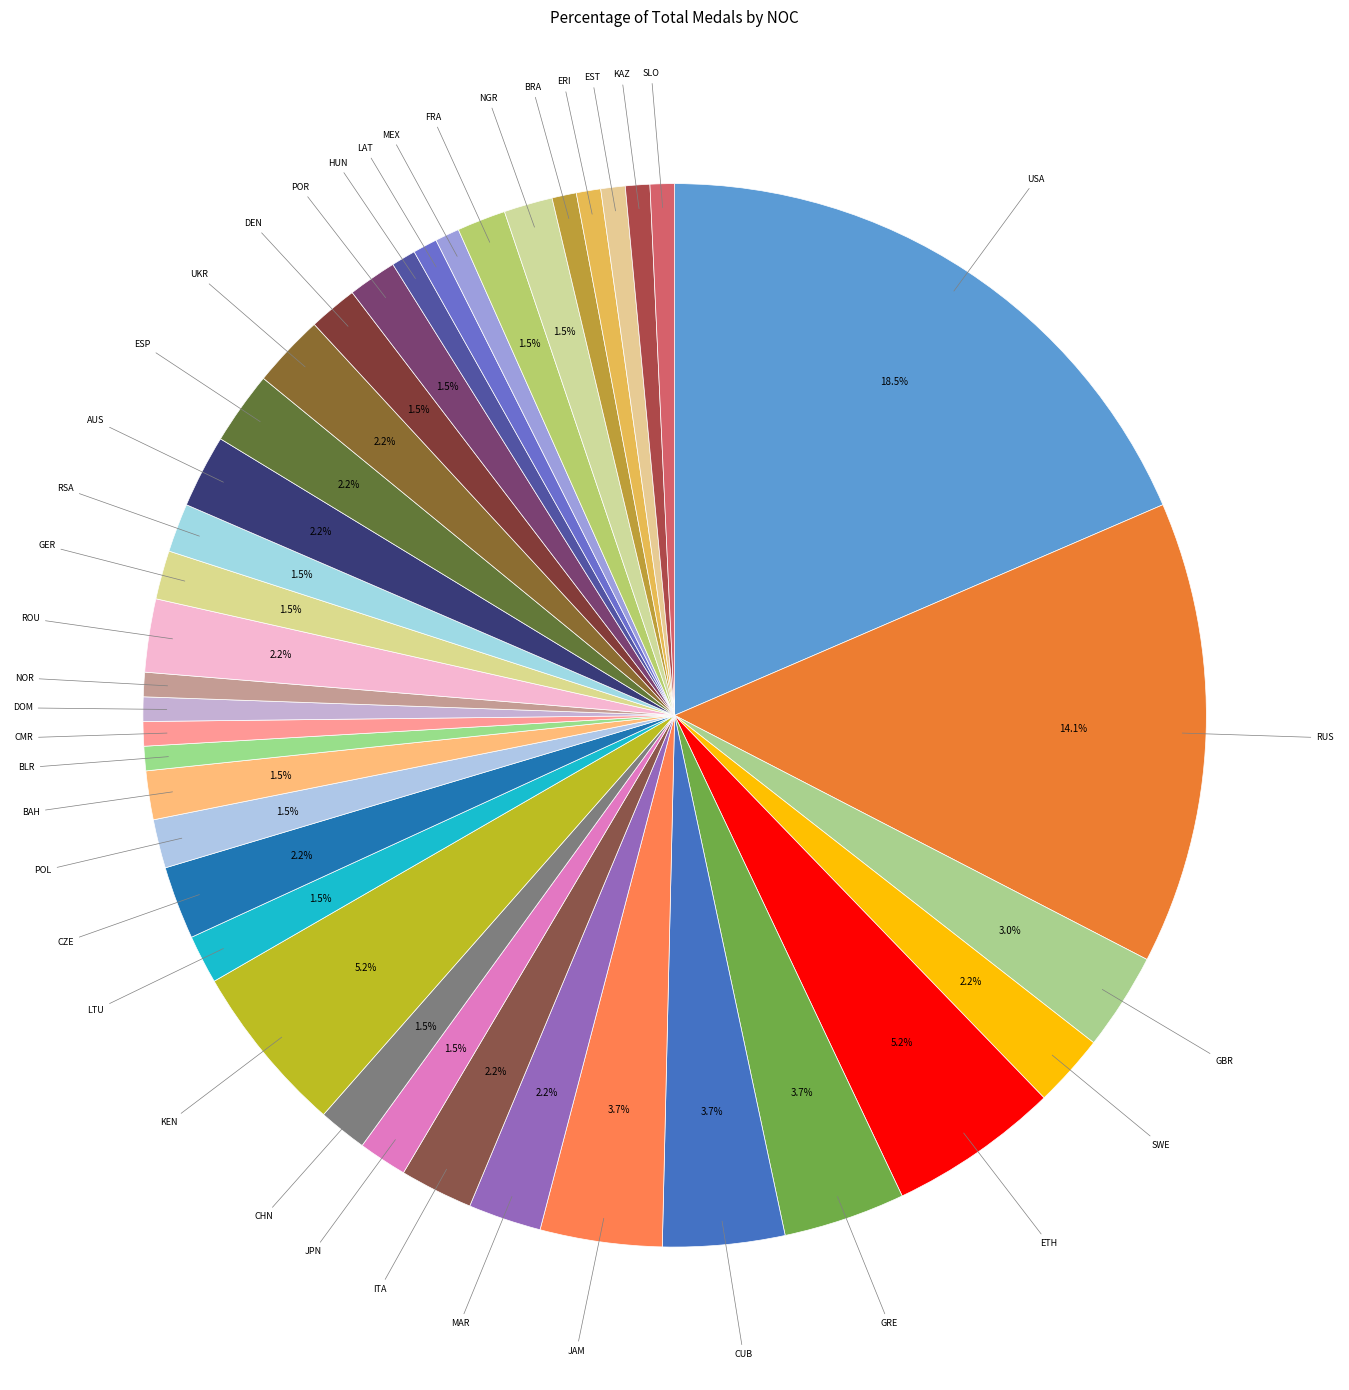

Which slice is the largest?

USA